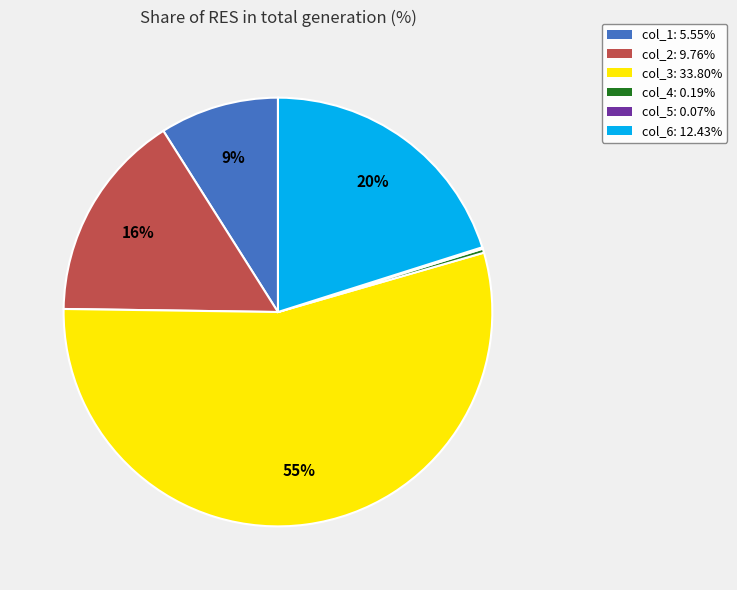

Which category has the biggest portion of the pie?

col_3